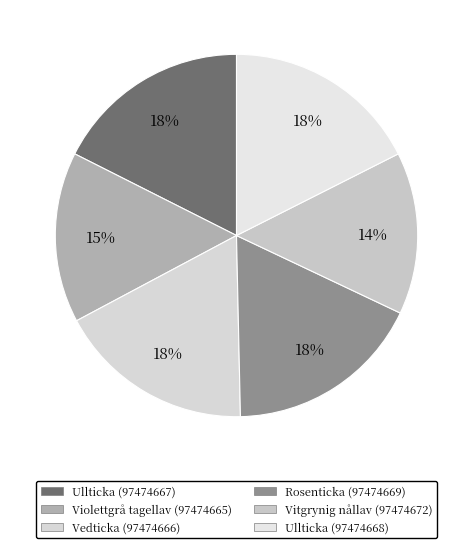

Count the number of slices in the pie.

6